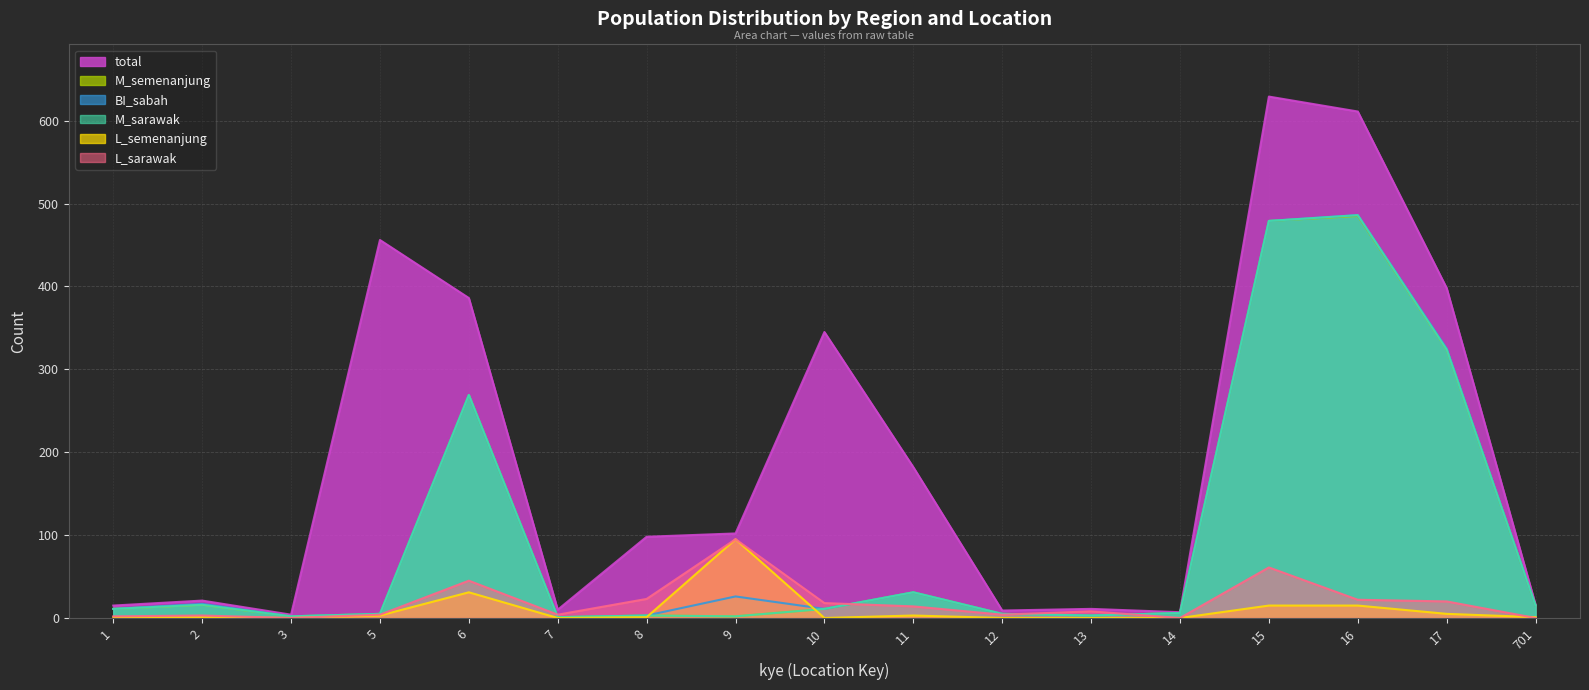

At which label is L_semenanjung closest to 47?

6